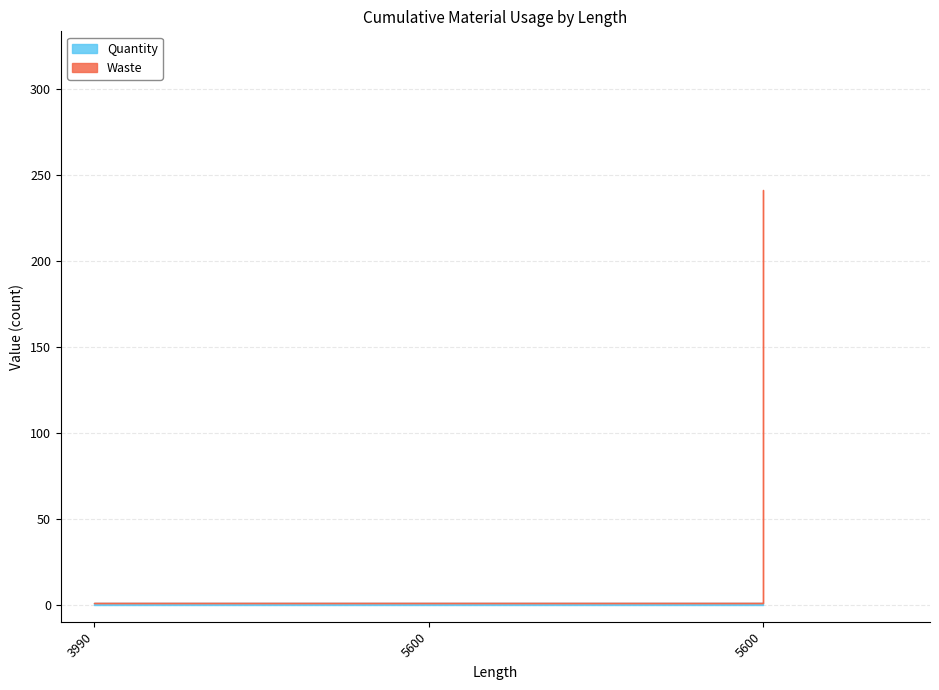

True or false: the data shows 146 at 5600.

False